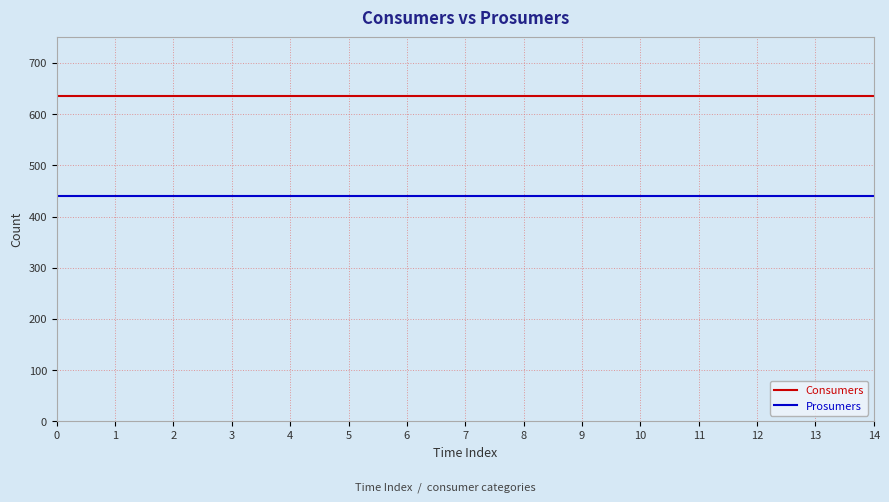

What value does the Prosumers series have at 2?

440